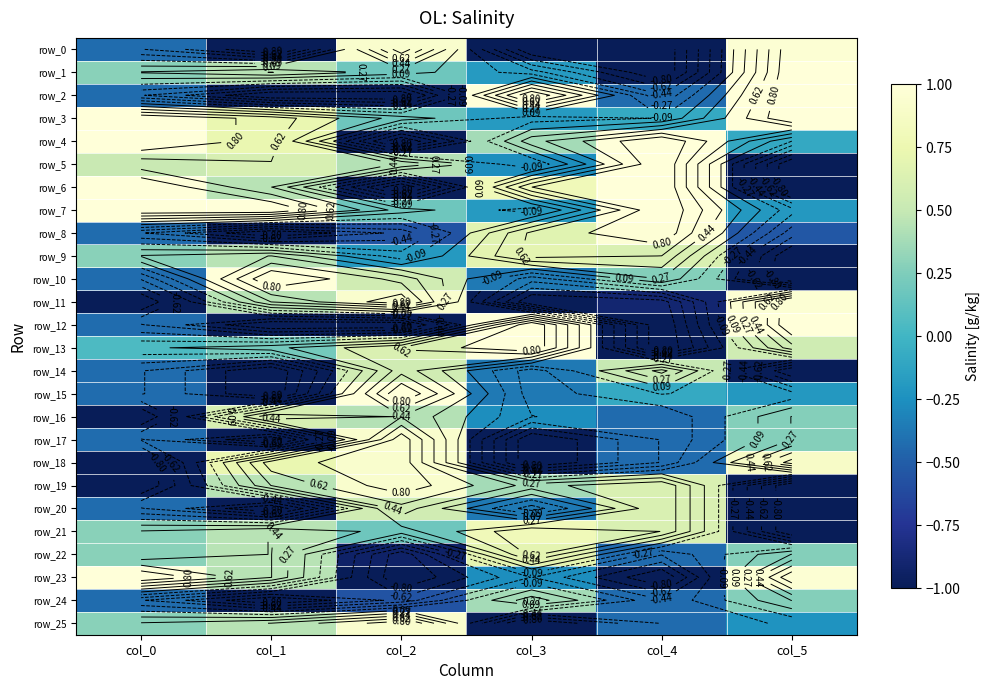

What is the minimum value for row_1?

-1.0